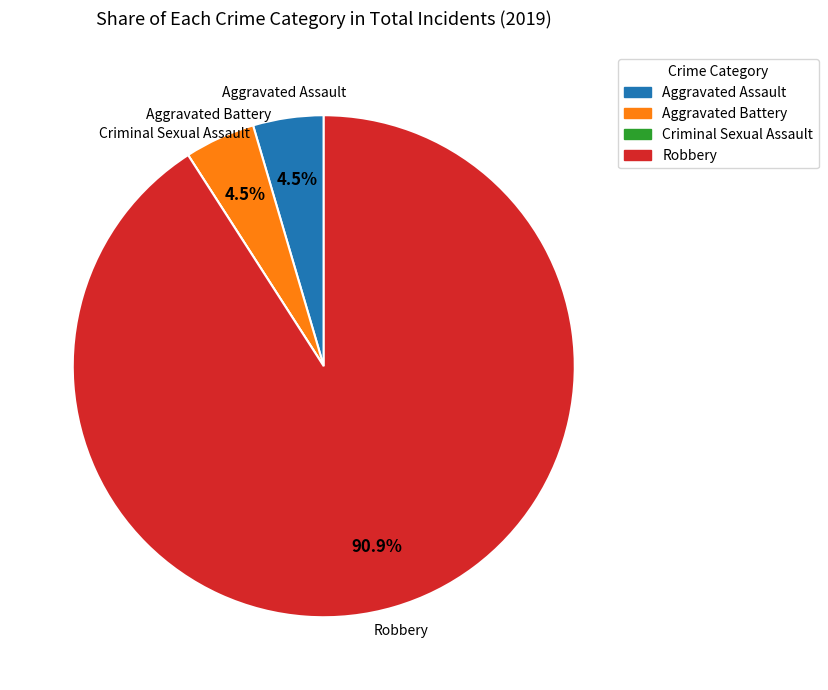

Which slice is the largest?

Robbery